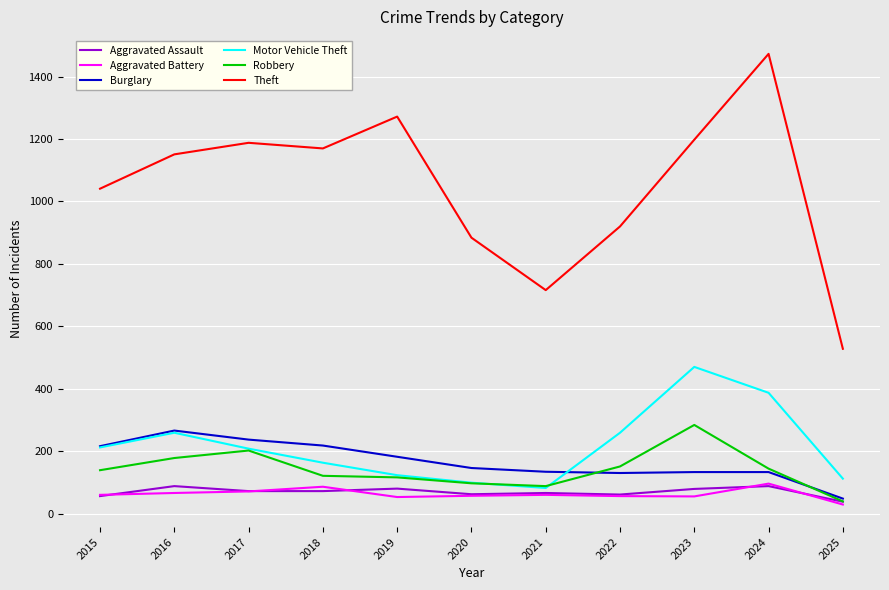

How many distinct data groups are displayed?

6